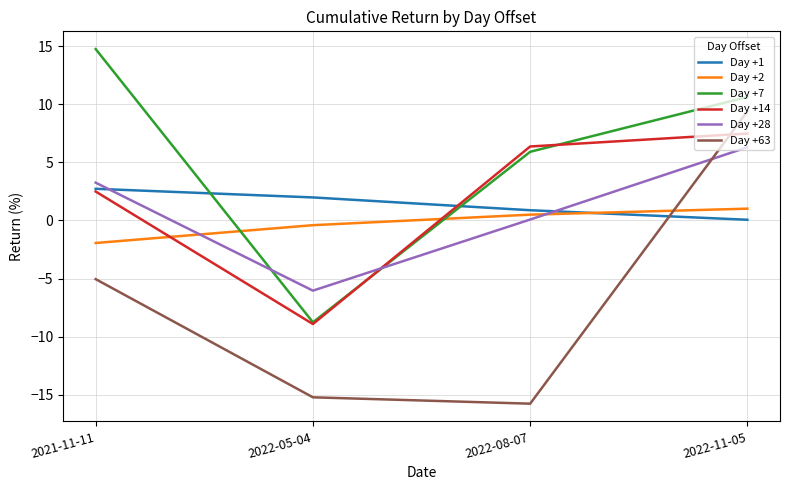

Which series has the widest spread of values?

Day +63